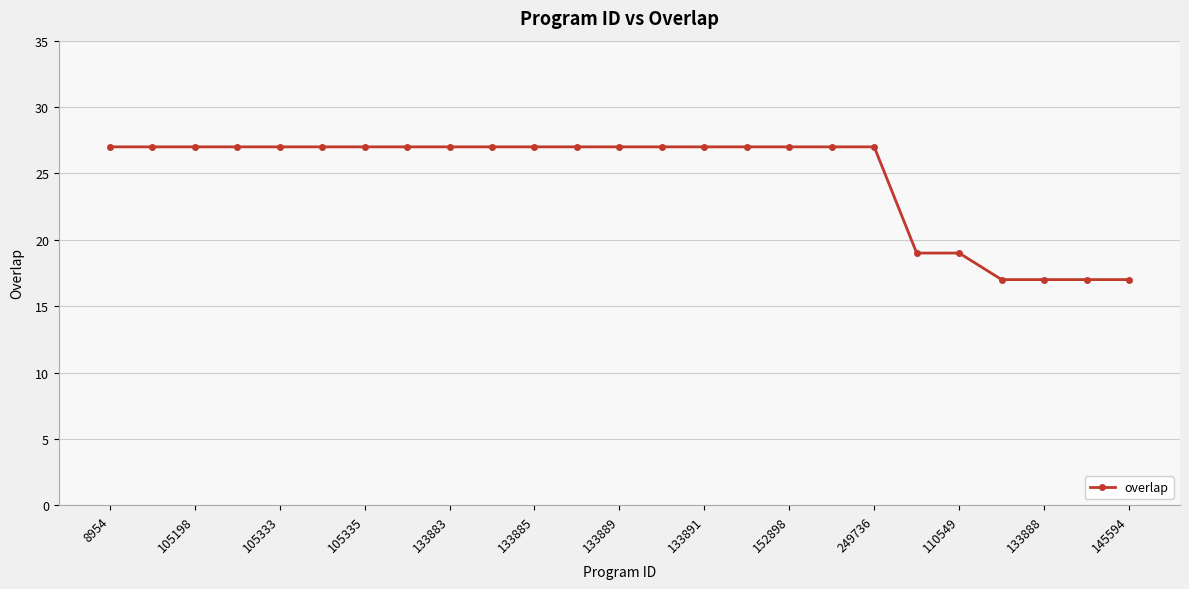

What is the sum of all values?

619